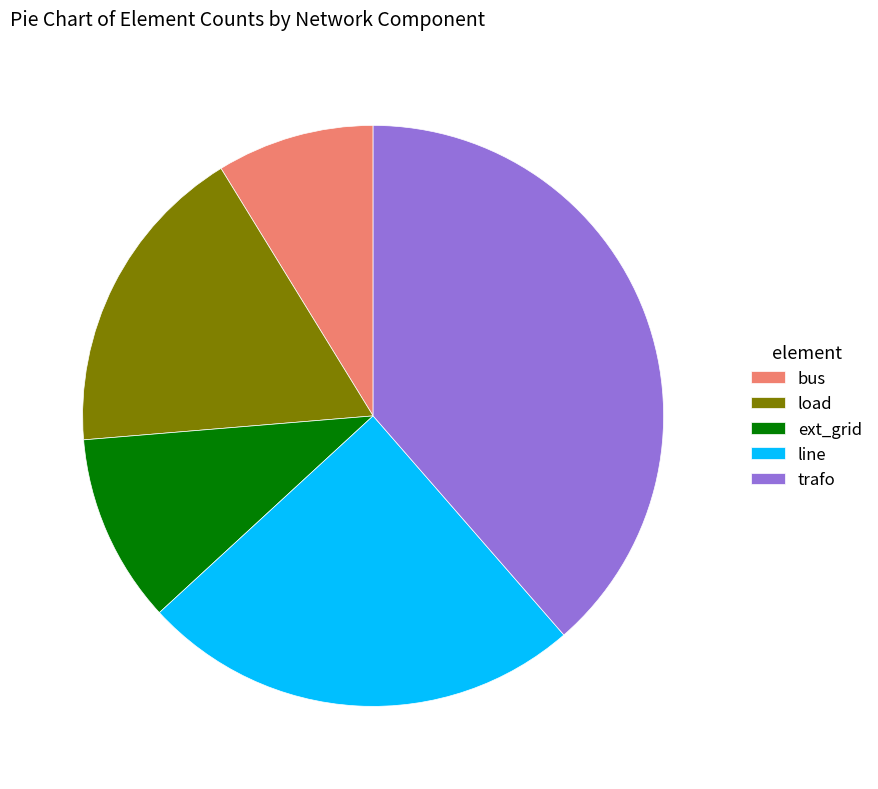

Do ext_grid and line together represent more than half of the pie?

No